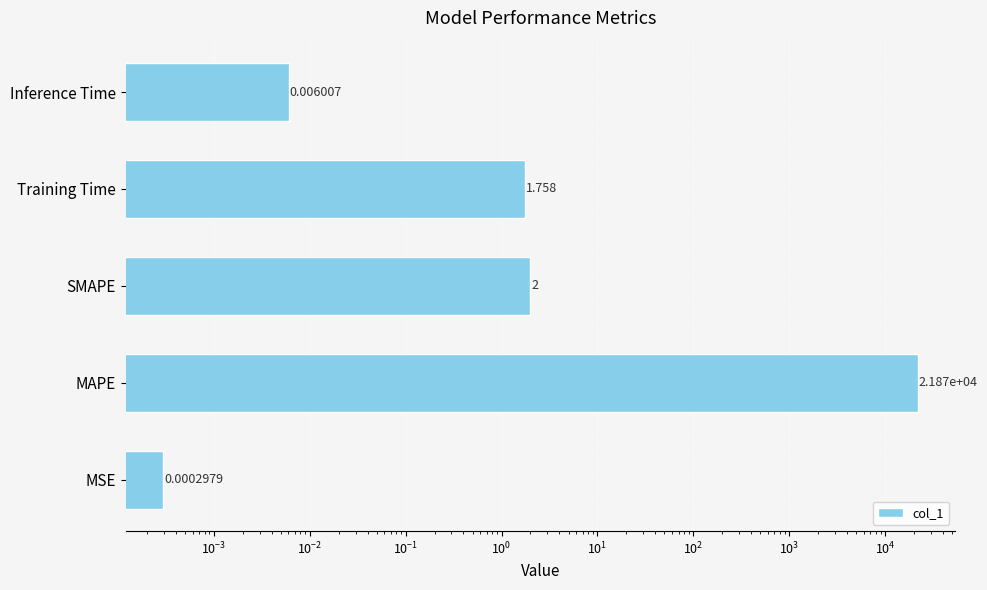

Which has a higher value, MSE or Inference Time?

Inference Time